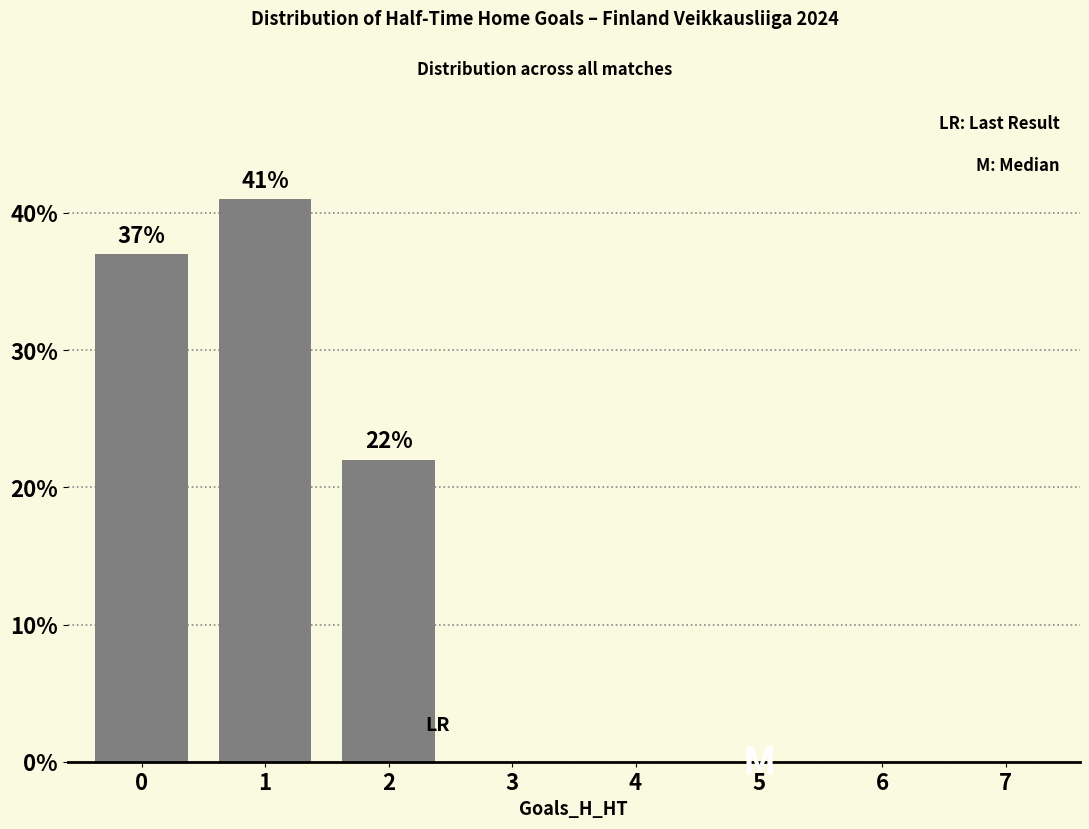

What is the sum of all values?

100